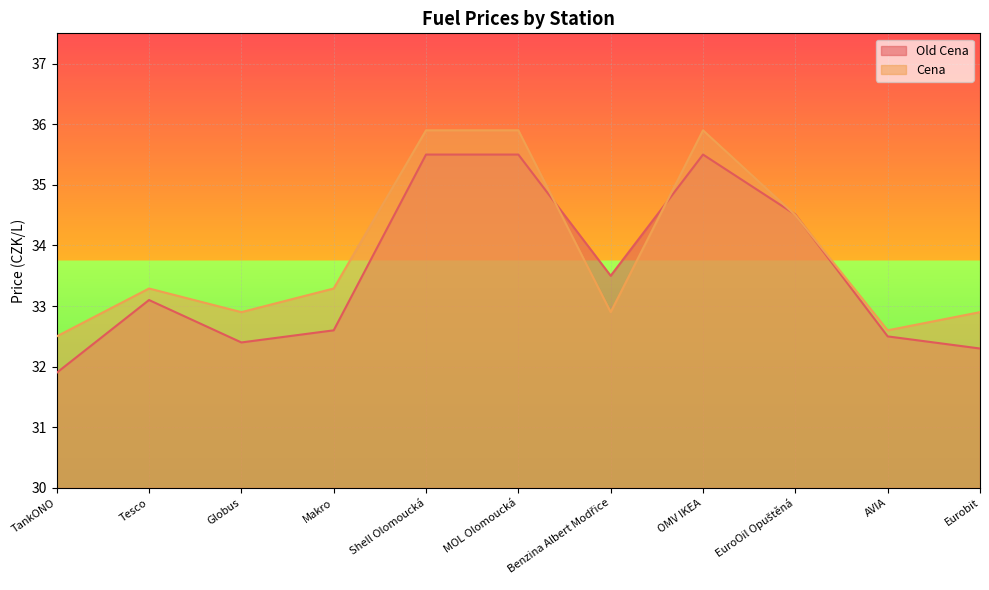

What is the sum of all Cena values?

372.6